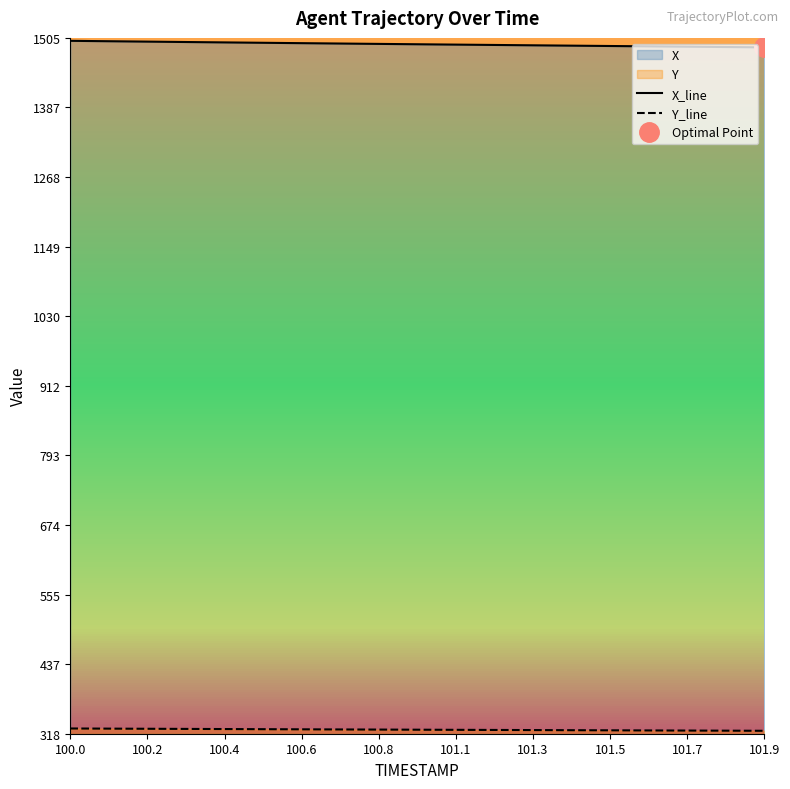

What is the minimum value for X_line?

1489.2